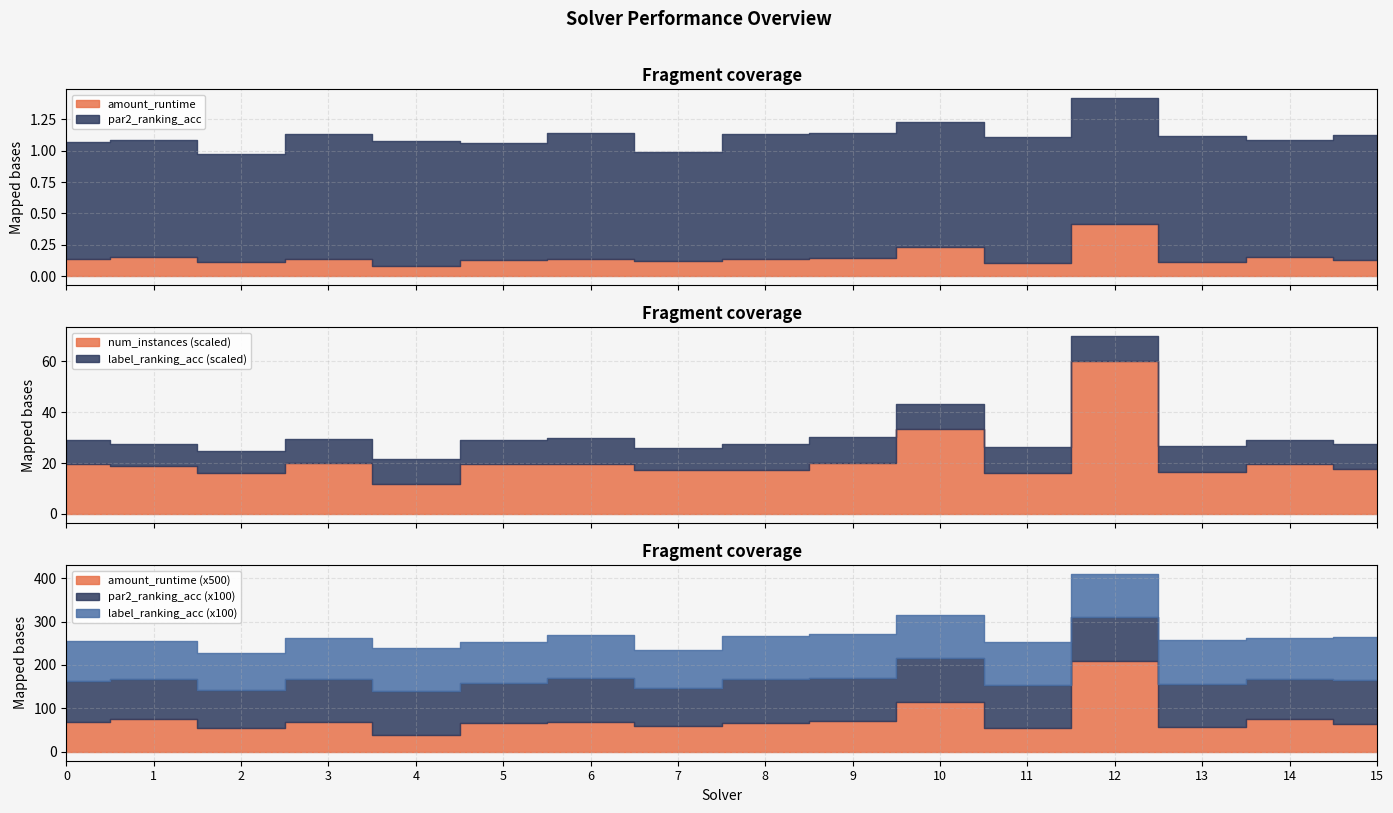

Reading left to right, what are all the values shown in this chart?

amount_runtime: 0=0.1	1=0.2	2=0.1	3=0.1	4=0.1	5=0.1	6=0.1	7=0.1	8=0.1	9=0.1	10=0.2	11=0.1	12=0.4	13=0.1	14=0.2	15=0.1
par2_ranking_acc: 0=0.9	1=0.9	2=0.9	3=1.0	4=1.0	5=0.9	6=1.0	7=0.9	8=1.0	9=1.0	10=1.0	11=1.0	12=1.0	13=1.0	14=0.9	15=1.0
label_ranking_acc: 0=0.9	1=0.9	2=0.9	3=0.9	4=1.0	5=0.9	6=1.0	7=0.9	8=1.0	9=1.0	10=1.0	11=1.0	12=1.0	13=1.0	14=0.9	15=1.0